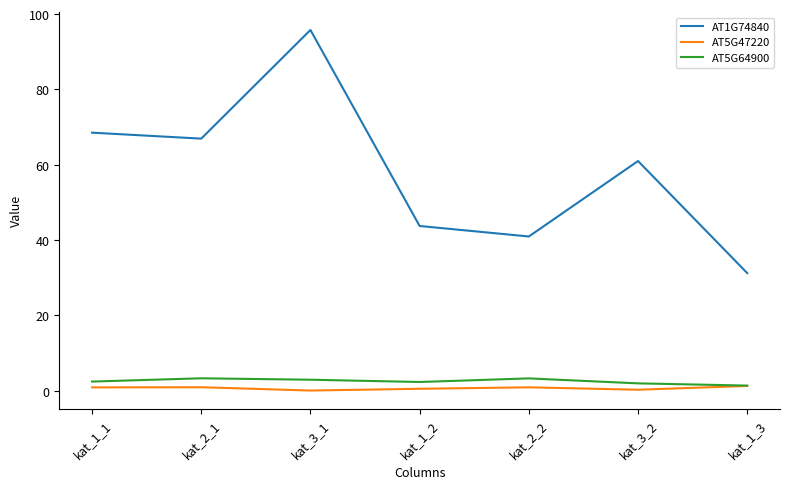

Rank the series at kat_3_1 from lowest to highest value.

AT5G47220, AT5G64900, AT1G74840